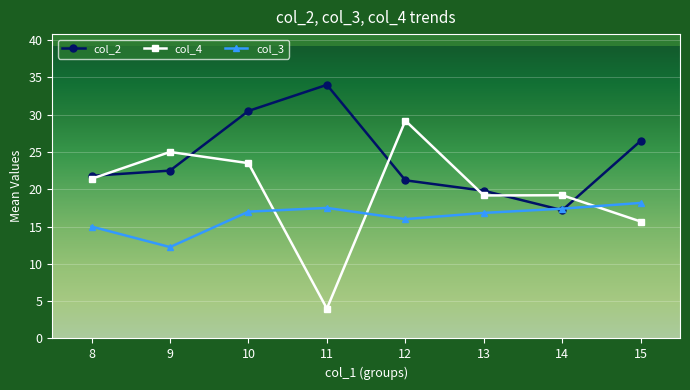

Where is col_2 nearest to the value 25?

15